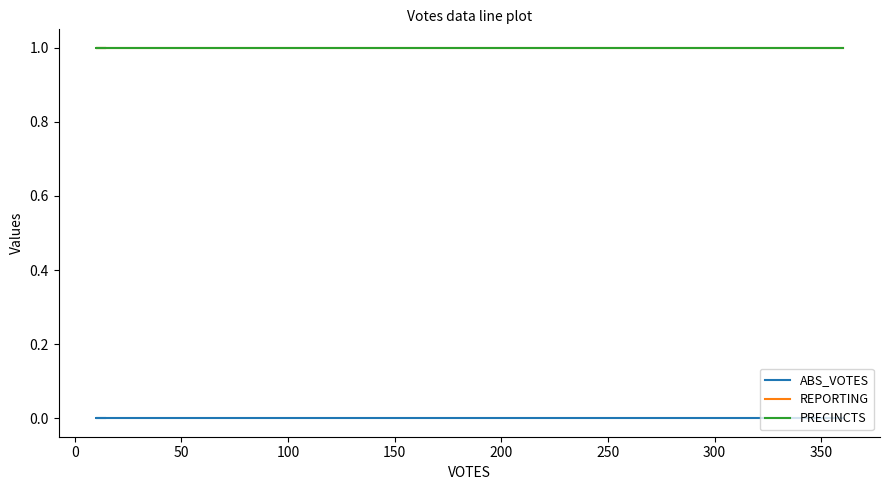

What is the spread (max minus min) of values at 50?

1